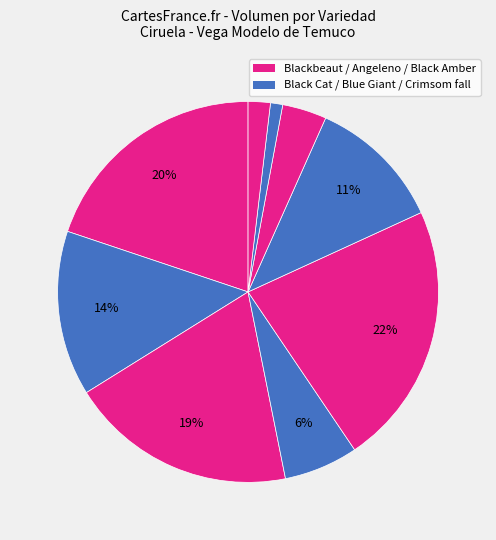

How many slices are in this pie chart?

9